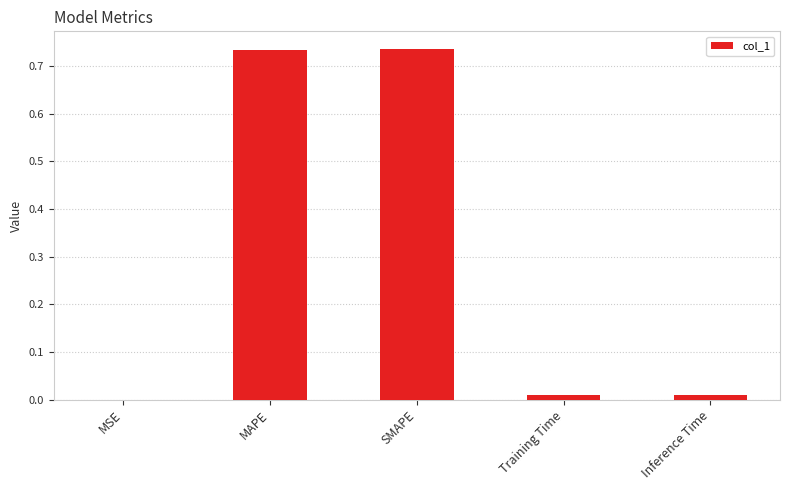

What is the sum of all values?

1.5